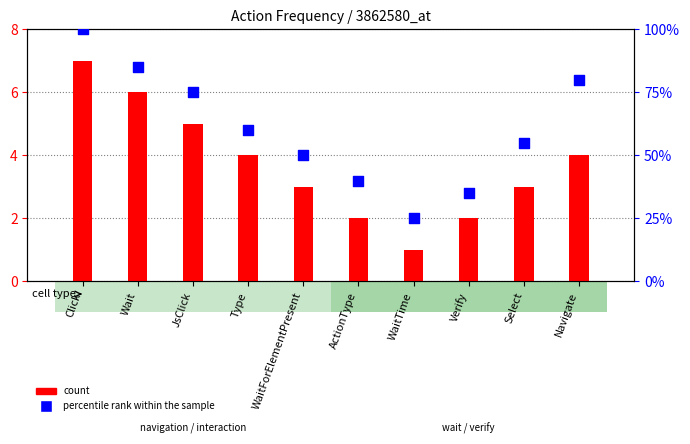

Which series has the largest Y range (max minus min)?

percentile rank within the sample